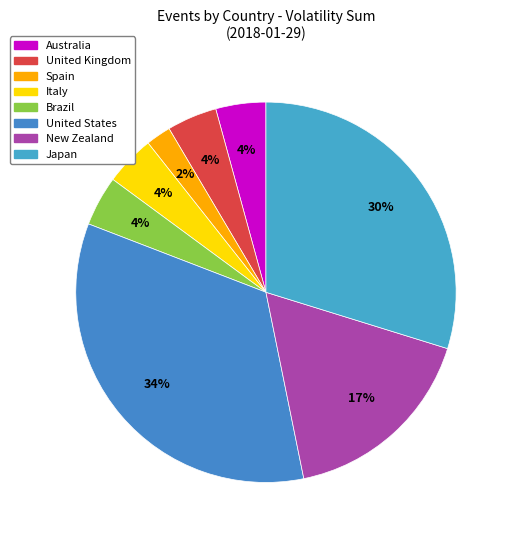

How many slices are in this pie chart?

8